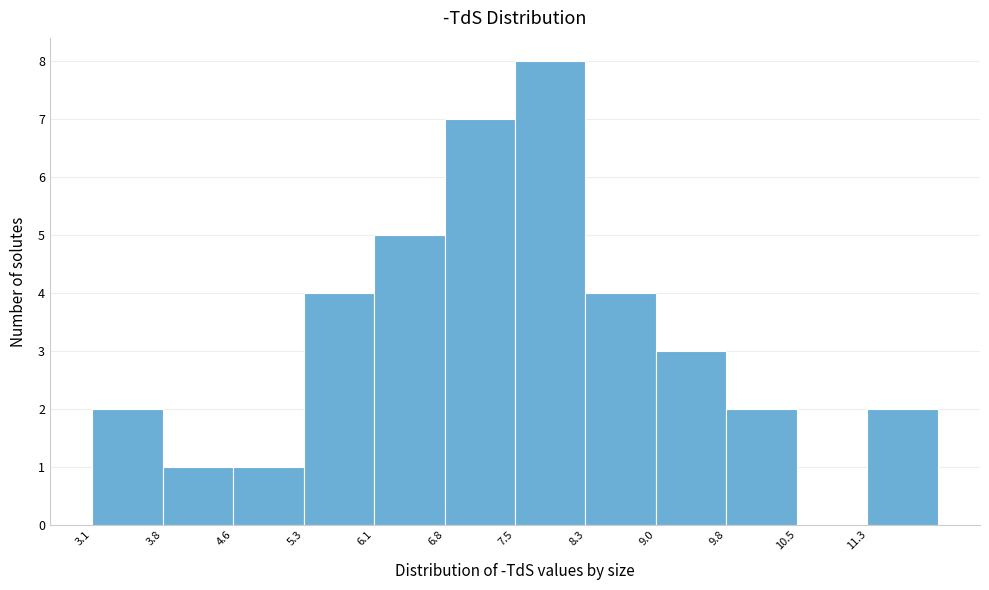

How tall is the bar that spans 6.1 to 6.8 on the x-axis? Neither the bar edges nor the heights are printed on the chart, so give them approximately, as read against the axes.

5